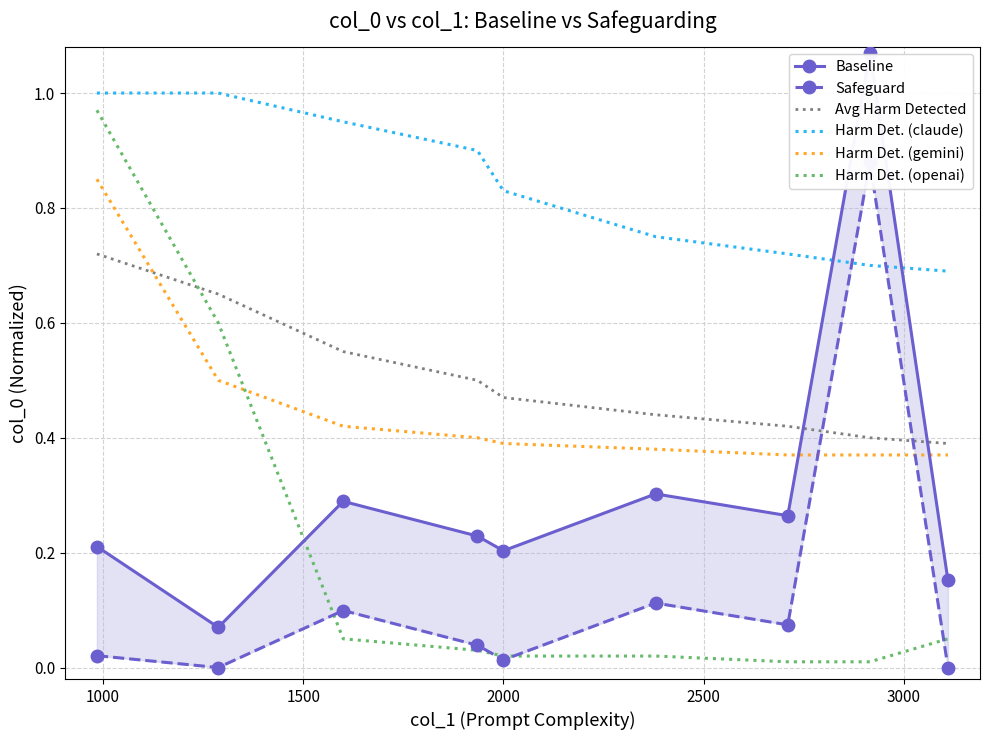

True or false: Harm Det. (gemini) and Harm Det. (openai) intersect in this chart.

True